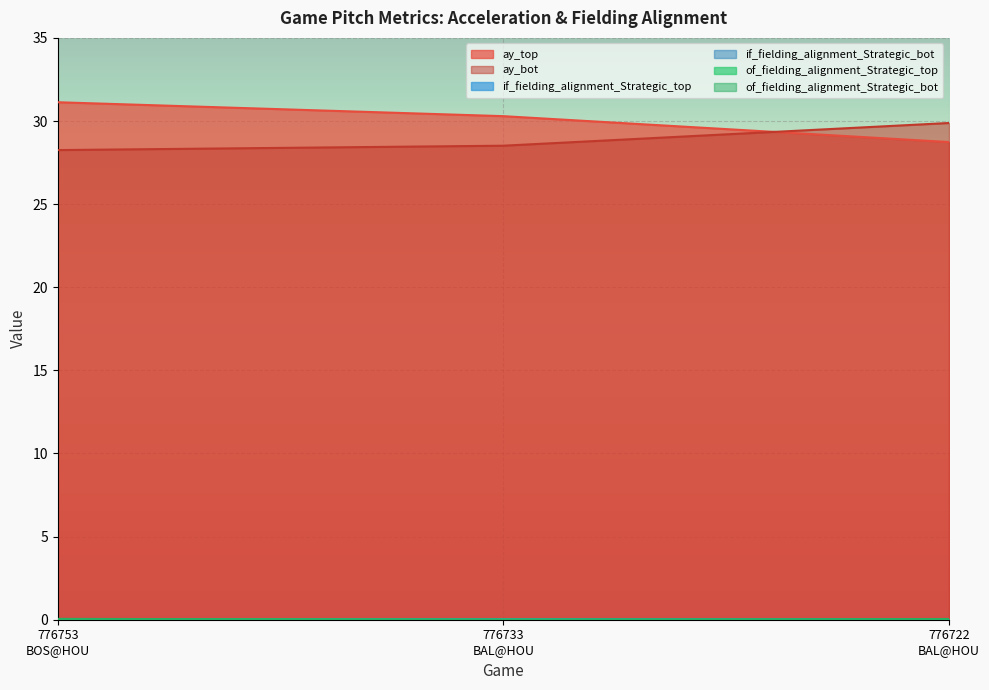

Reading left to right, extract all data points from this chart.

ay_top: 776753
BOS@HOU=31.1	776733
BAL@HOU=30.3	776722
BAL@HOU=28.7
ay_bot: 776753
BOS@HOU=28.3	776733
BAL@HOU=28.5	776722
BAL@HOU=29.9
if_fielding_alignment_Strategic_top: 776753
BOS@HOU=0.0	776733
BAL@HOU=0.0	776722
BAL@HOU=0.0
if_fielding_alignment_Strategic_bot: 776753
BOS@HOU=0.0	776733
BAL@HOU=0.0	776722
BAL@HOU=0.0
of_fielding_alignment_Strategic_top: 776753
BOS@HOU=0.0	776733
BAL@HOU=0.0	776722
BAL@HOU=0.0
of_fielding_alignment_Strategic_bot: 776753
BOS@HOU=0.1	776733
BAL@HOU=0.0	776722
BAL@HOU=0.0